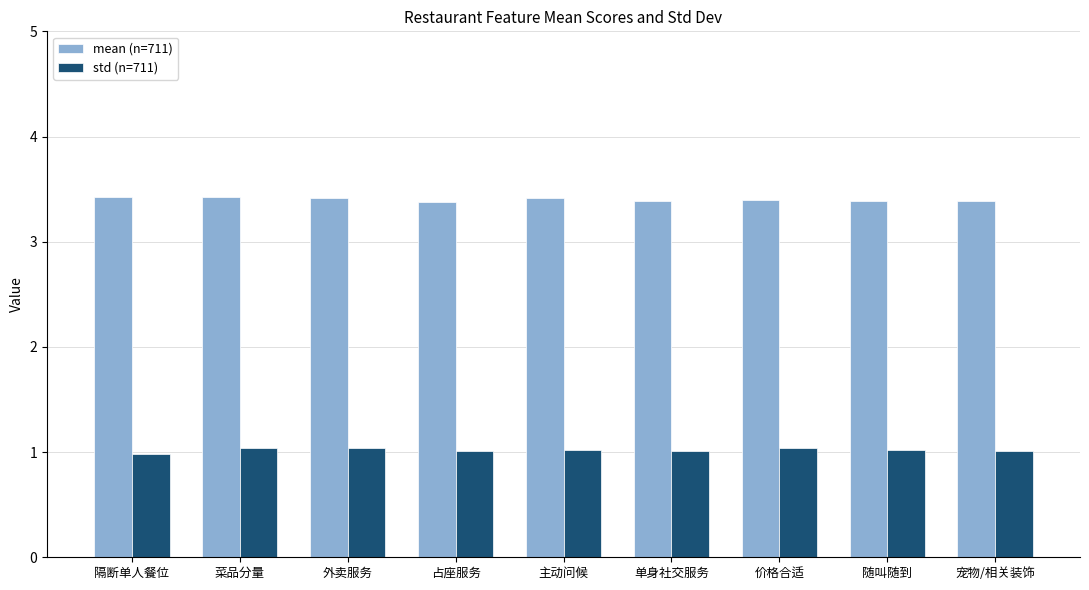

Are the bars horizontal?

No